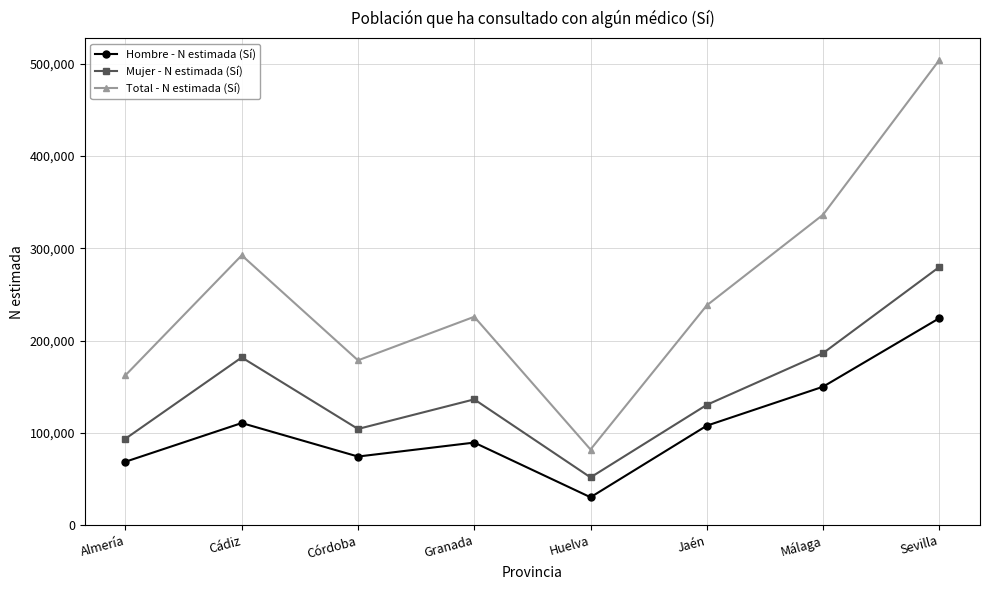

Is the value of Total - N estimada (Sí) at Córdoba greater than the value of Mujer - N estimada (Sí) at Jaén?

Yes